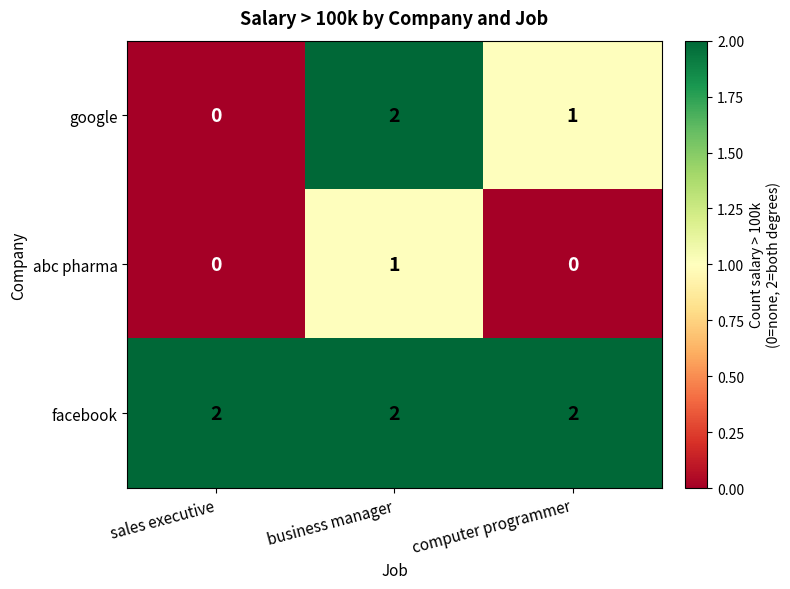

Reading left to right, list all the values displayed in this chart.

google: sales executive=0	business manager=2	computer programmer=1
abc pharma: sales executive=0	business manager=1	computer programmer=0
facebook: sales executive=2	business manager=2	computer programmer=2